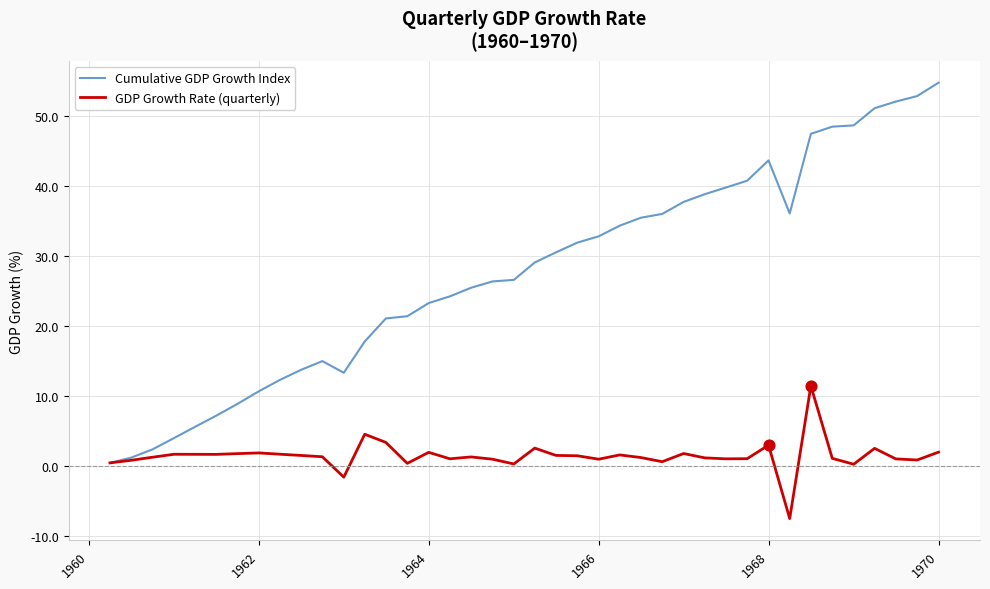

Which series has the largest total across all categories?

Cumulative GDP Growth Index